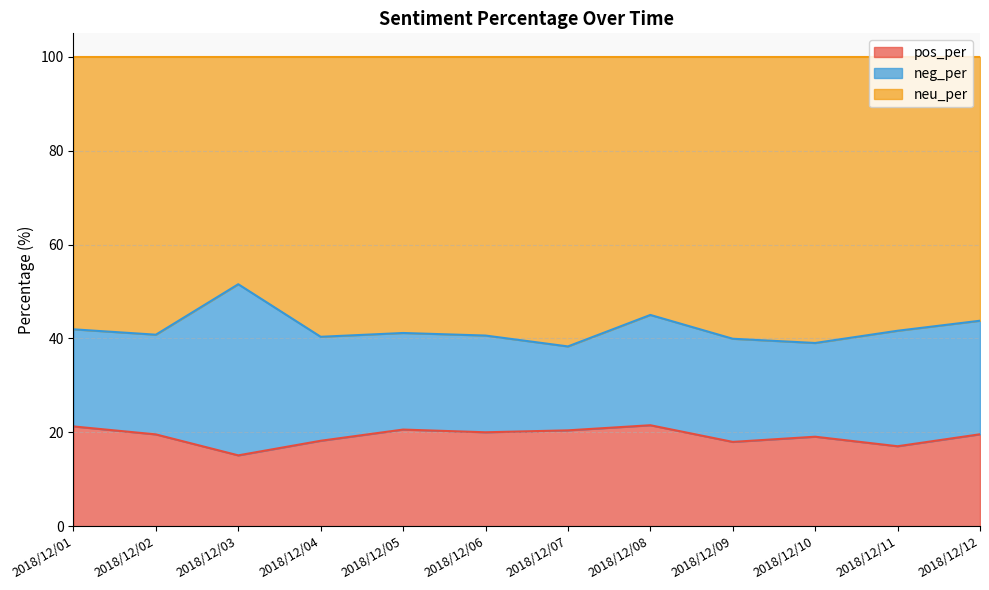

Between 2018/12/08 and 2018/12/07, which is larger?

2018/12/08